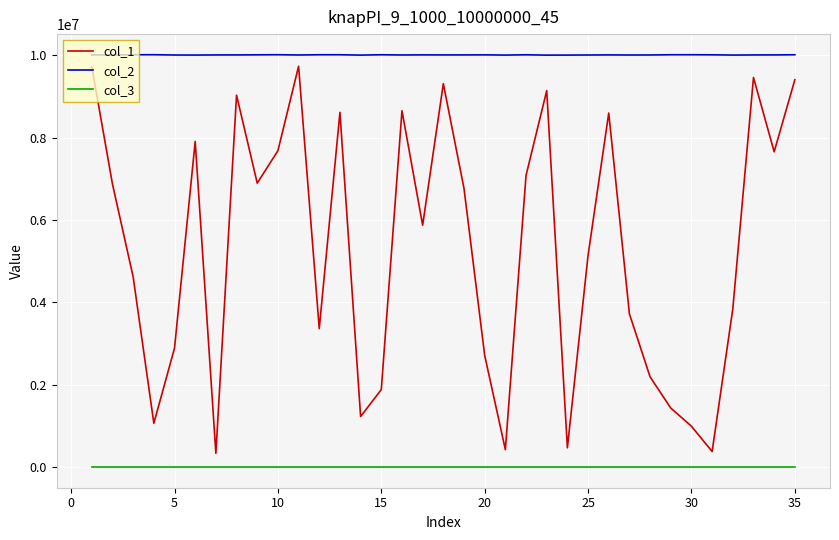

True or false: col_2 and col_3 cross at least once.

False